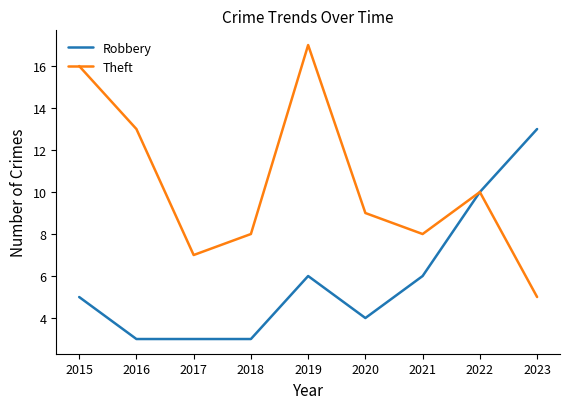

What is the total value across all series at 2023?

18